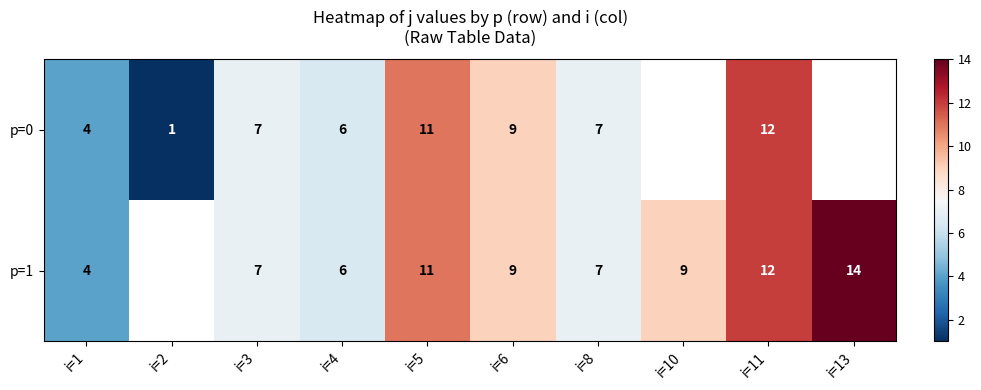

At which category is the sum across all series the highest?

i=11